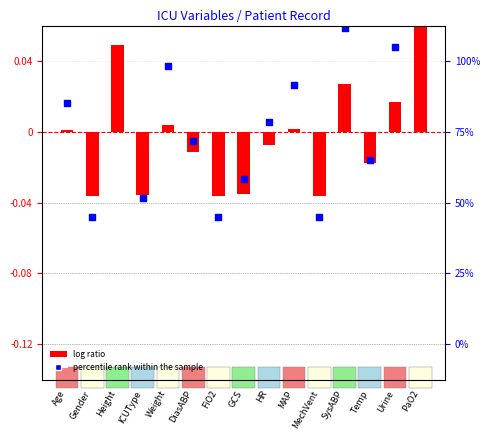

At which category is the sum across all series the highest?

PaO2